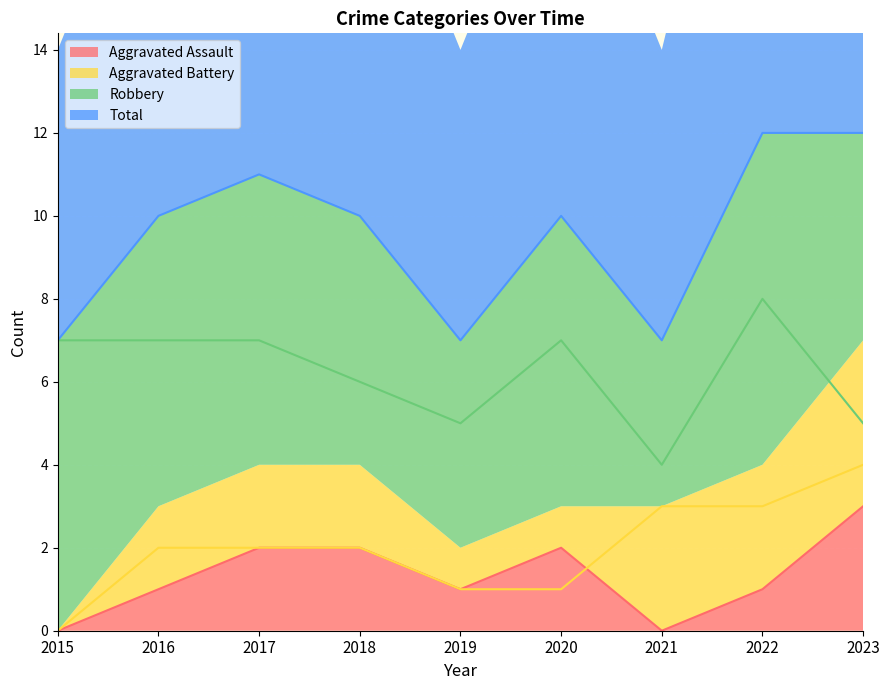

Reading left to right, list all the values displayed in this chart.

Aggravated Assault: 0	1	2	2	1	2	0	1	3
Aggravated Battery: 0	2	2	2	1	1	3	3	4
Robbery: 7	7	7	6	5	7	4	8	5
Total: 7	10	11	10	7	10	7	12	12